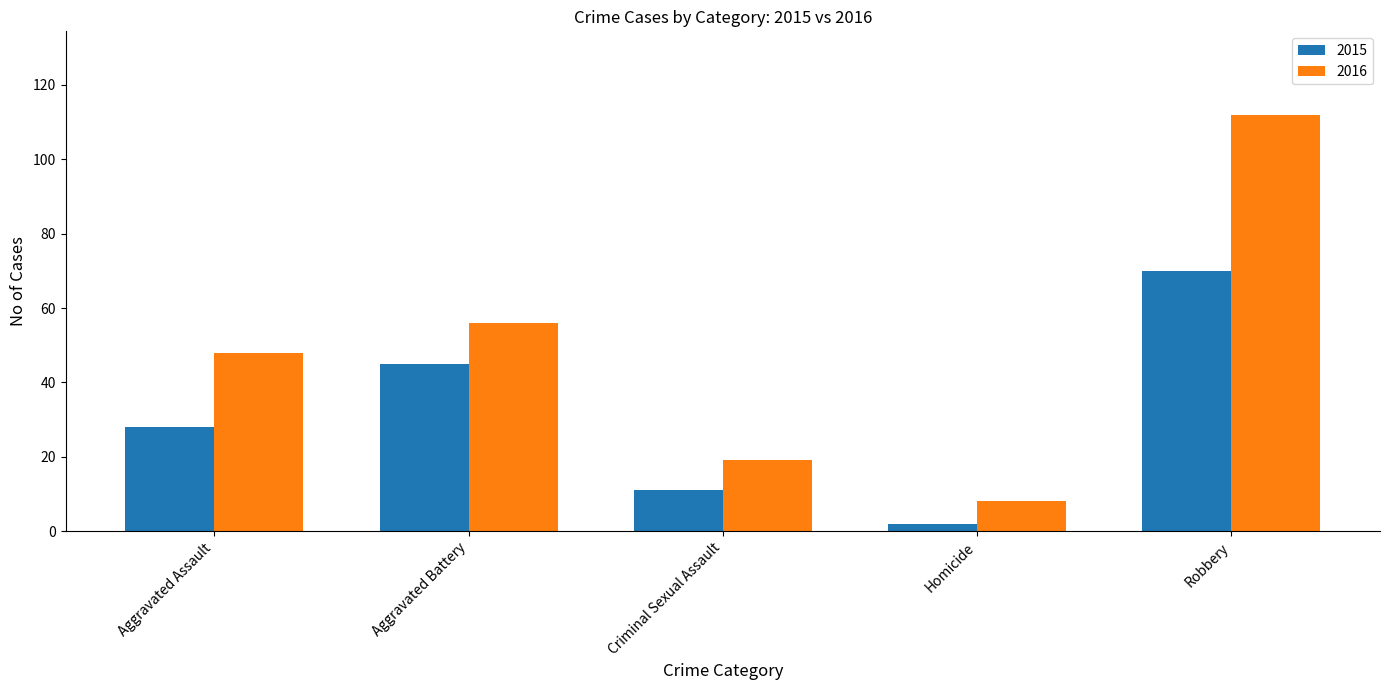

What position from the right is Robbery?

1